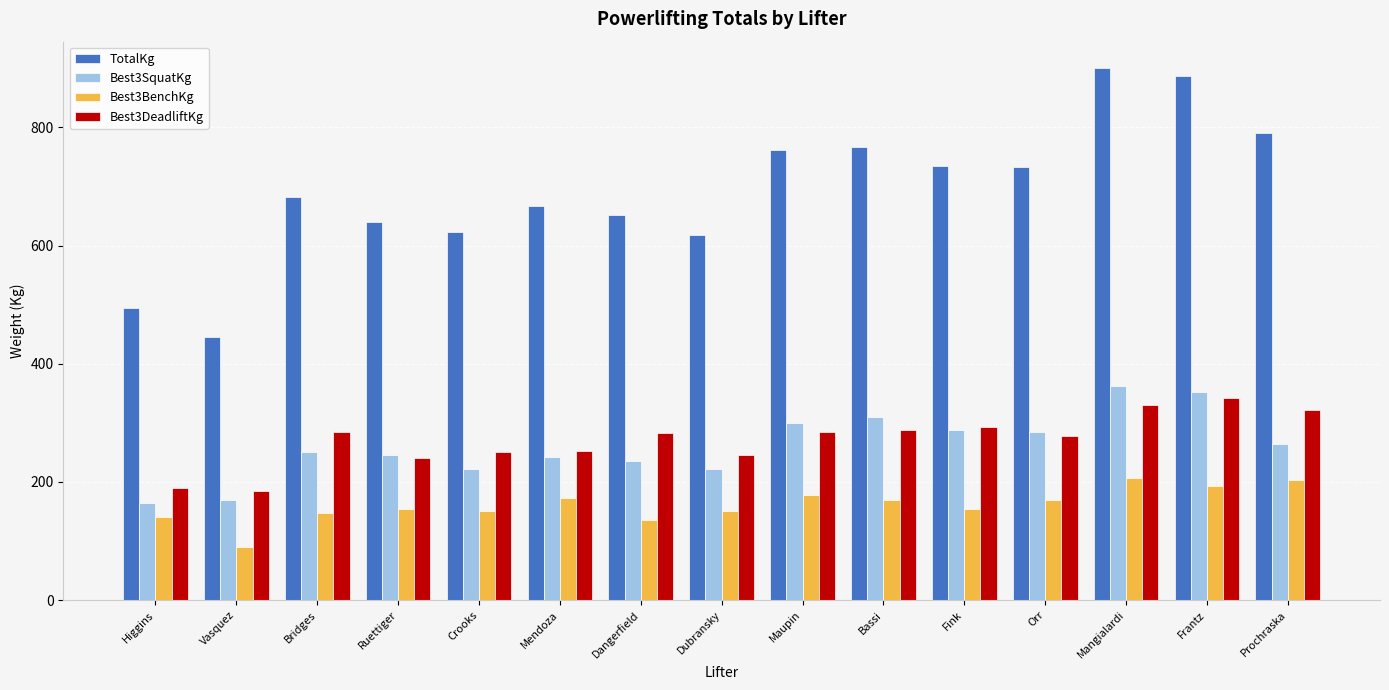

What is the value of the Best3SquatKg bar at the 1st from the left?

165.0